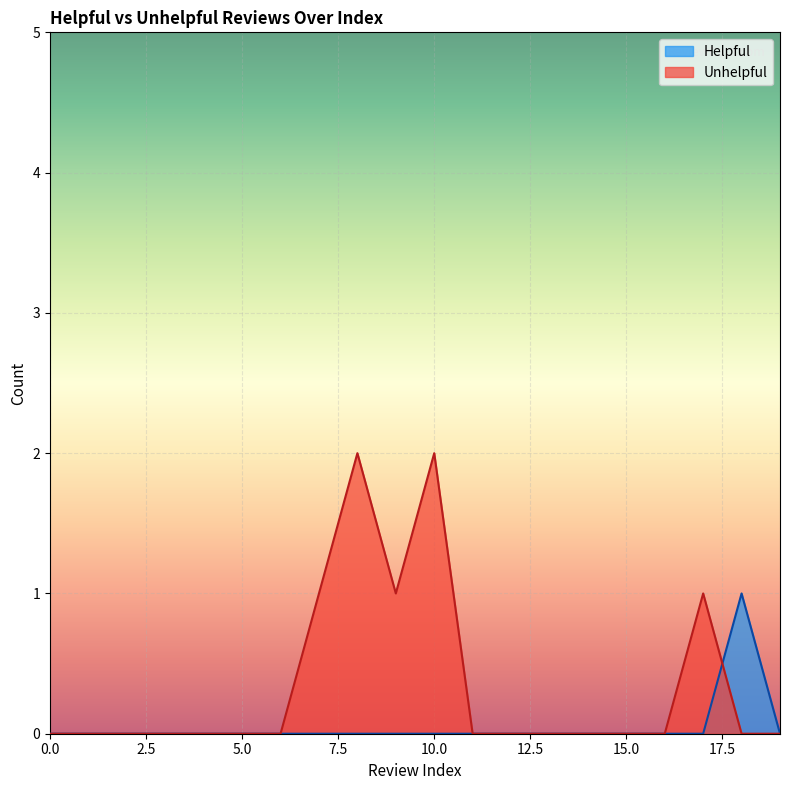

How many intersections are there between Helpful and Unhelpful?

1